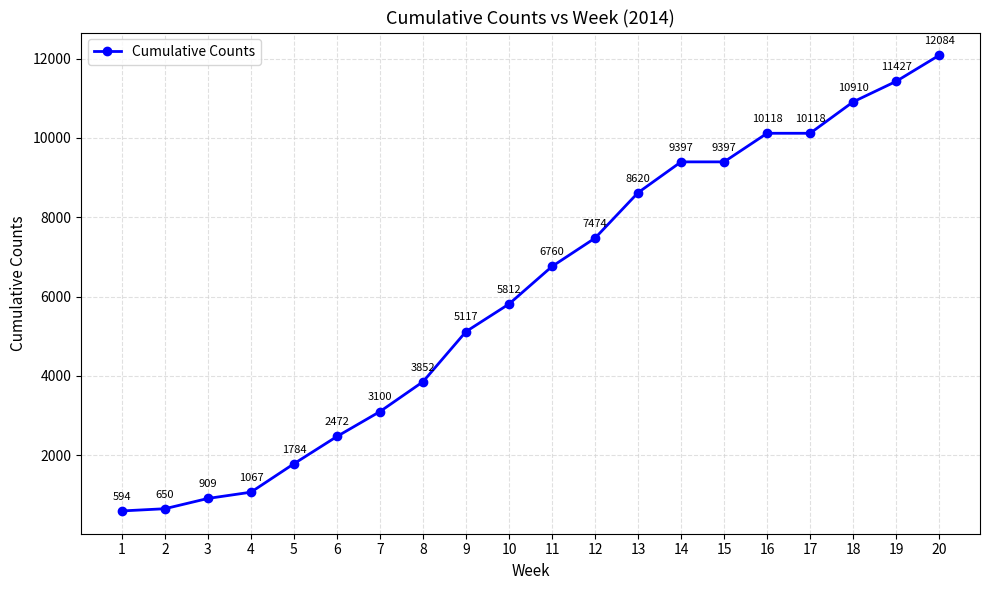

At which label is the value closest to 6339?

11